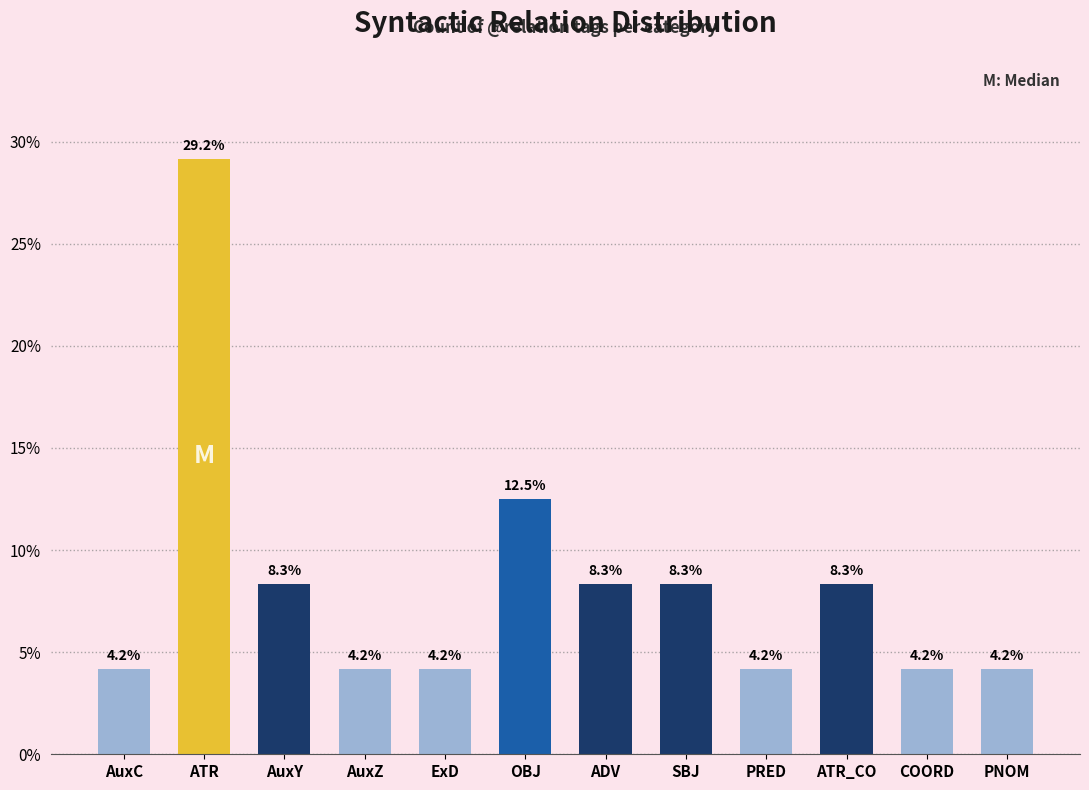

What is the difference between the maximum and minimum values?

25.0